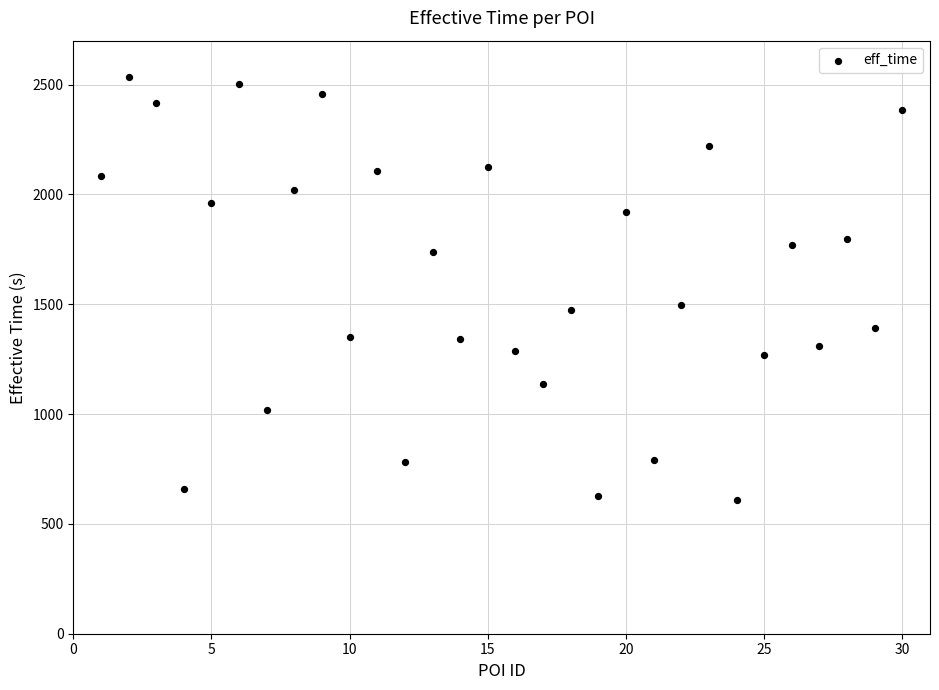

What is the range of Y values (max minus min)?

1924